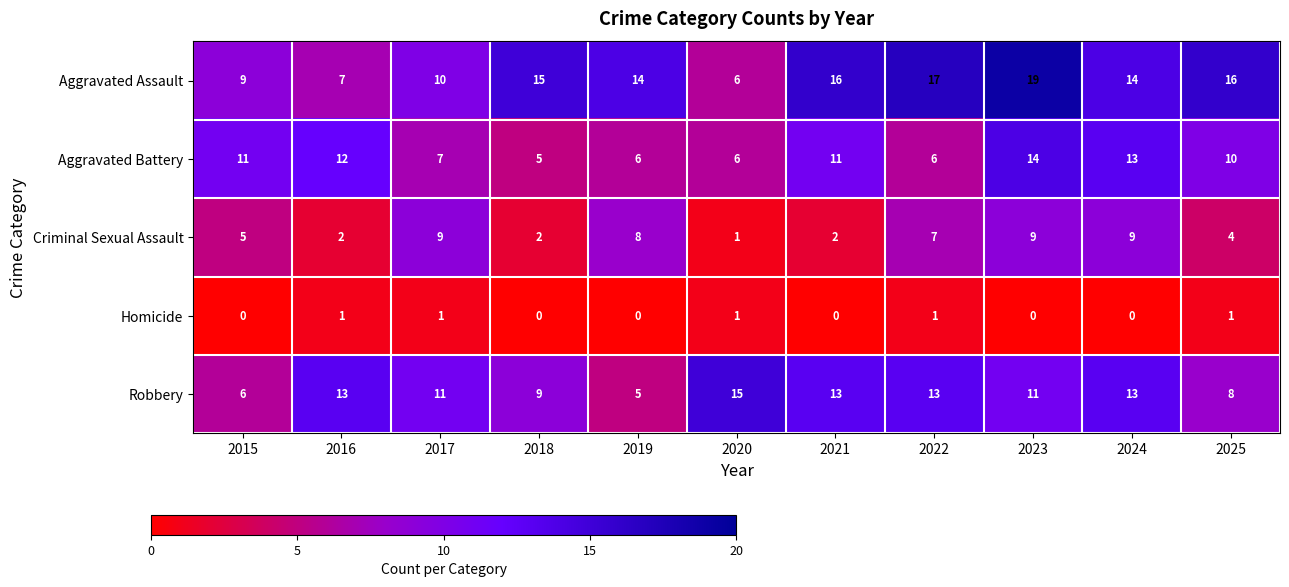

The Criminal Sexual Assault series shows 2 at 2016. True or false?

True